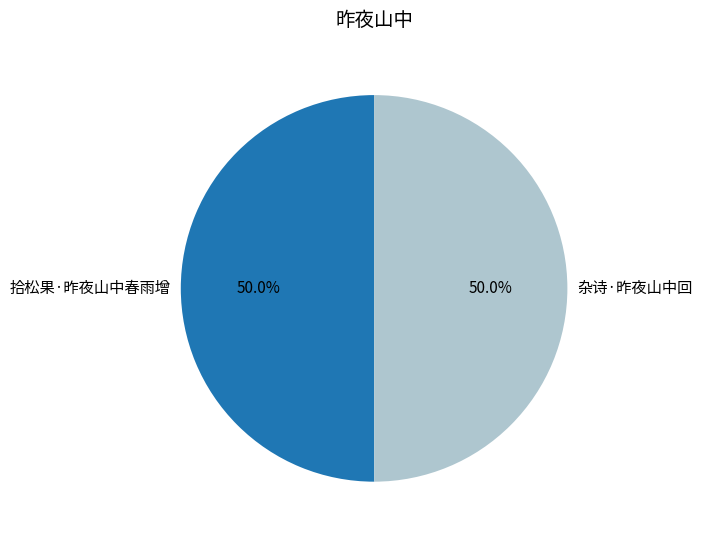

Do 杂诗·昨夜山中回 and 拾松果·昨夜山中春雨增 together represent more than half of the pie?

Yes